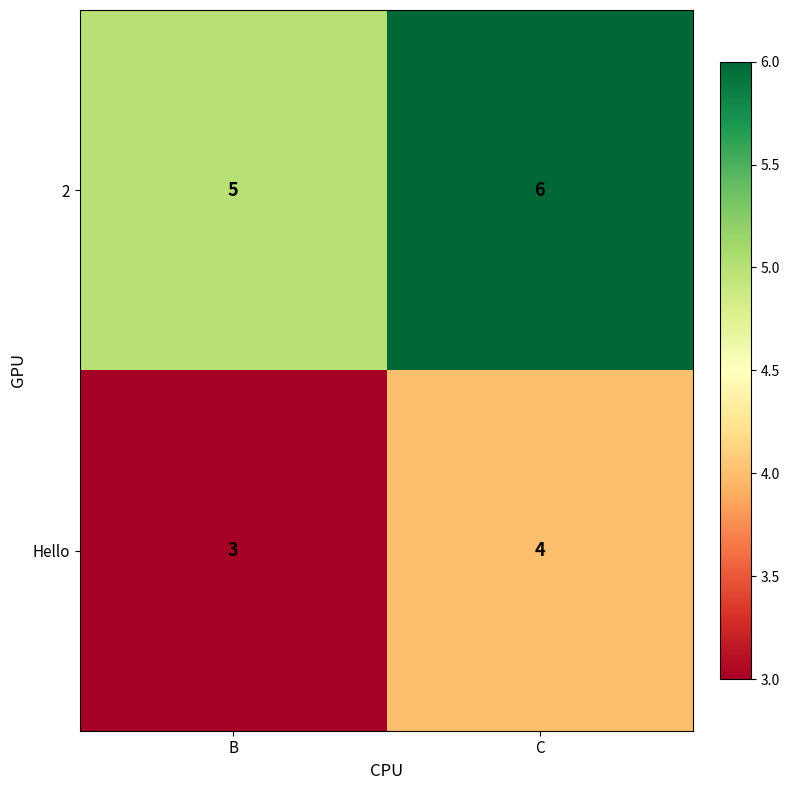

What is the sum of the 2 values at C and B?

11